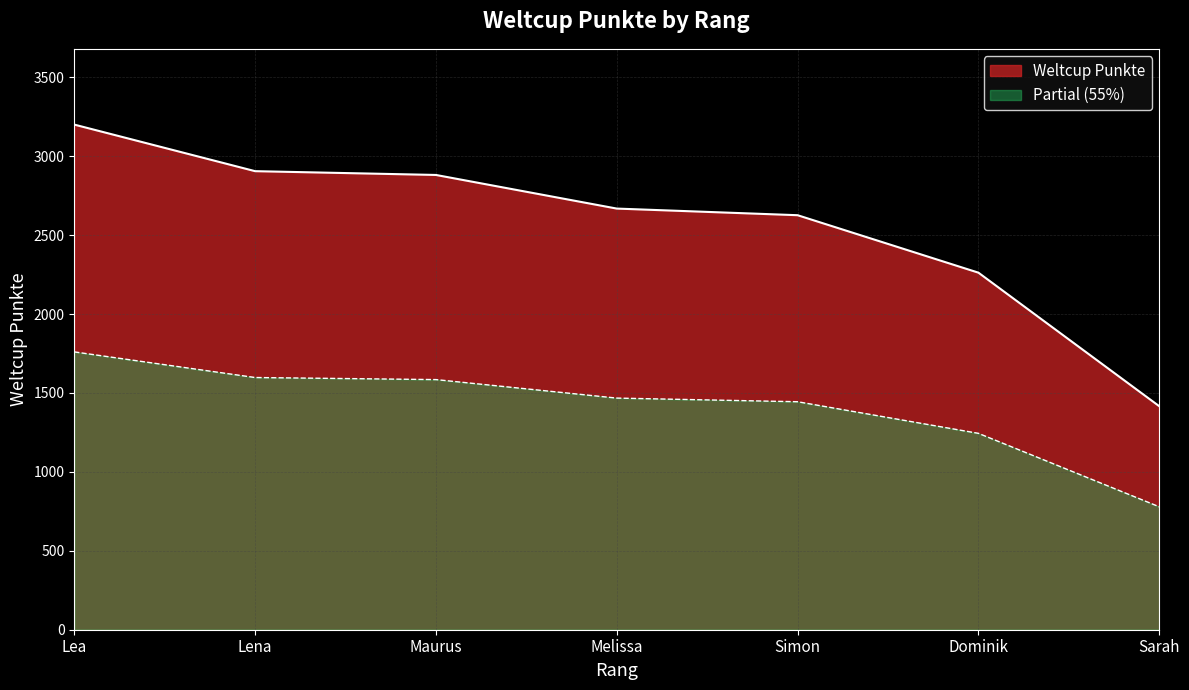

True or false: the data shows 1416 at Sarah.

True